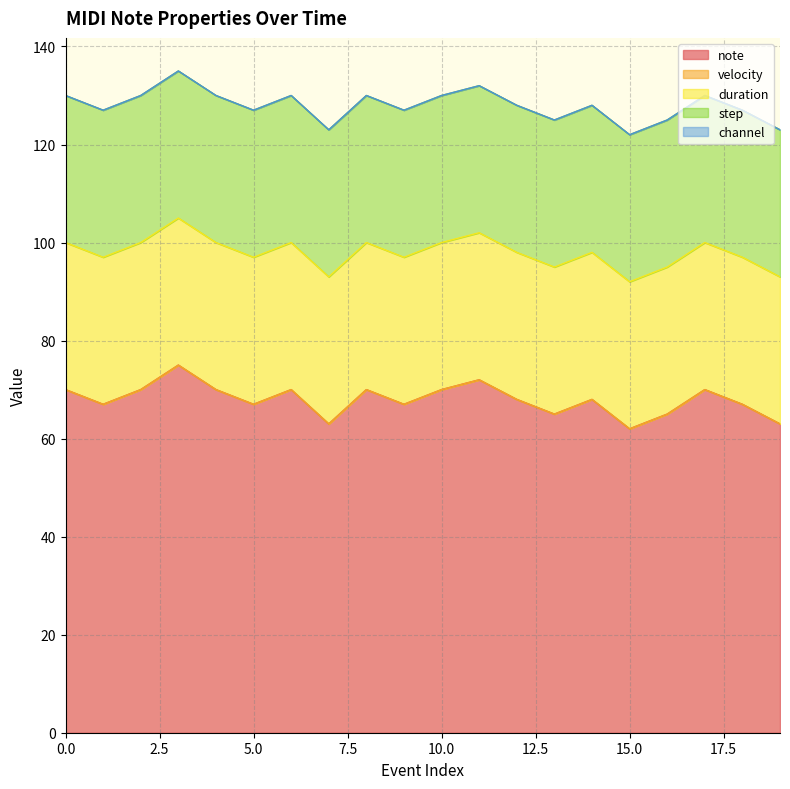

Reading left to right, transcribe all the data shown in this chart.

note: 0=70	1=67	2=70	3=75	4=70	5=67	6=70	7=63	8=70	9=67	10=70	11=72	12=68	13=65	14=68	15=62	16=65	17=70	18=67	19=63
velocity: 0=0	1=0	2=0	3=0	4=0	5=0	6=0	7=0	8=0	9=0	10=0	11=0	12=0	13=0	14=0	15=0	16=0	17=0	18=0	19=0
duration: 0=30	1=30	2=30	3=30	4=30	5=30	6=30	7=30	8=30	9=30	10=30	11=30	12=30	13=30	14=30	15=30	16=30	17=30	18=30	19=30
step: 0=30	1=30	2=30	3=30	4=30	5=30	6=30	7=30	8=30	9=30	10=30	11=30	12=30	13=30	14=30	15=30	16=30	17=30	18=30	19=30
channel: 0=0	1=0	2=0	3=0	4=0	5=0	6=0	7=0	8=0	9=0	10=0	11=0	12=0	13=0	14=0	15=0	16=0	17=0	18=0	19=0